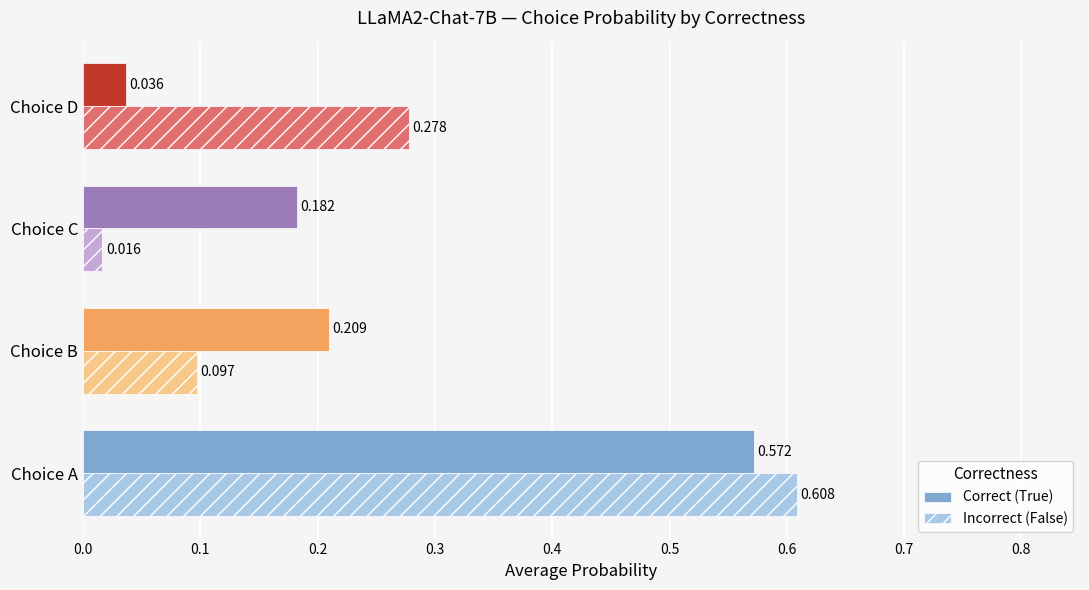

Rank the categories by Correct (True) value from highest to lowest.

Choice A, Choice B, Choice C, Choice D